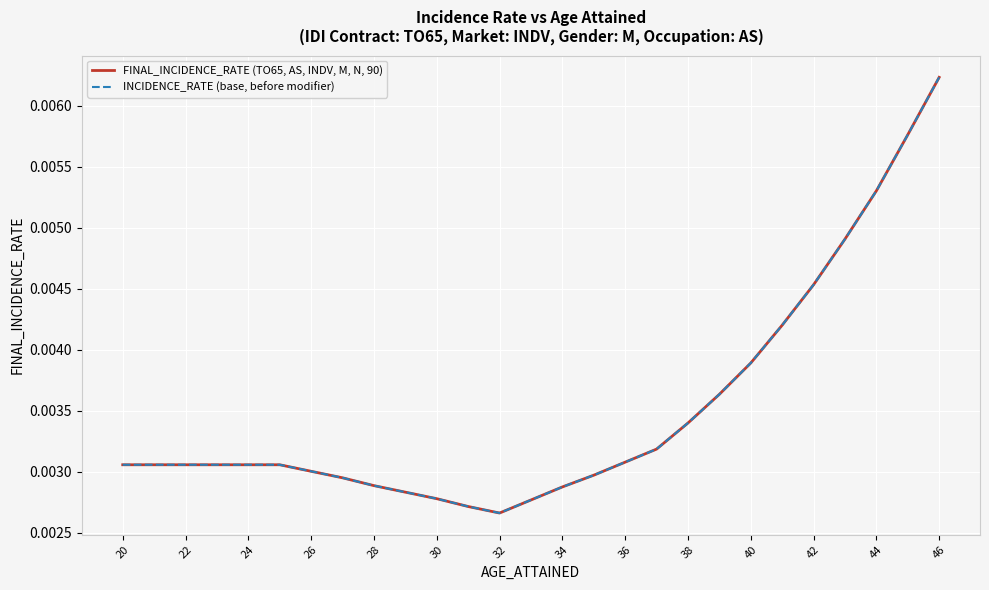

Does the chart display data point markers on the line(s)?

No